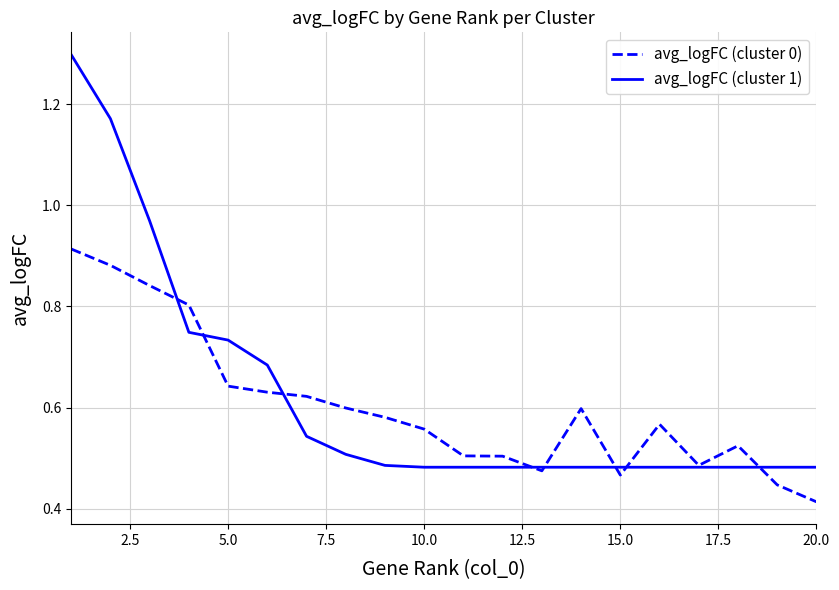

Which series has the widest spread of values?

avg_logFC (cluster 1)